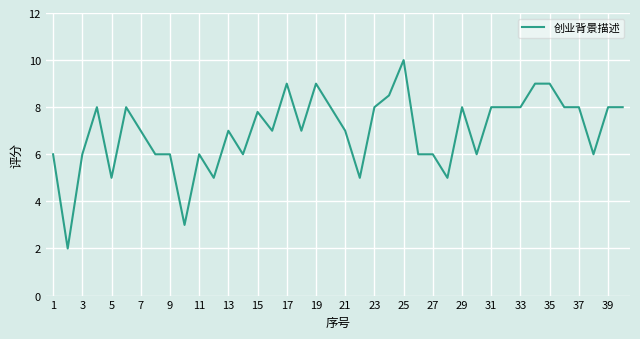

Reading left to right, extract all data points from this chart.

6.0	2.0	6.0	8.0	5.0	8.0	7.0	6.0	6.0	3.0	6.0	5.0	7.0	6.0	7.8	7.0	9.0	7.0	9.0	8.0	7.0	5.0	8.0	8.5	10.0	6.0	6.0	5.0	8.0	6.0	8.0	8.0	8.0	9.0	9.0	8.0	8.0	6.0	8.0	8.0